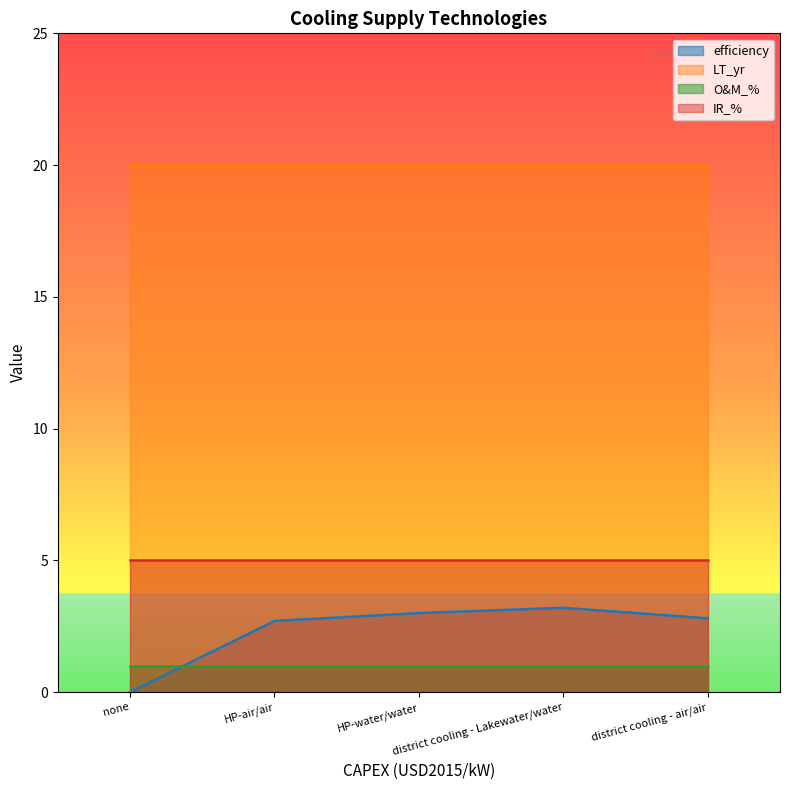

Rank the series by their maximum value, from lowest to highest.

O&M_%, efficiency, IR_%, LT_yr